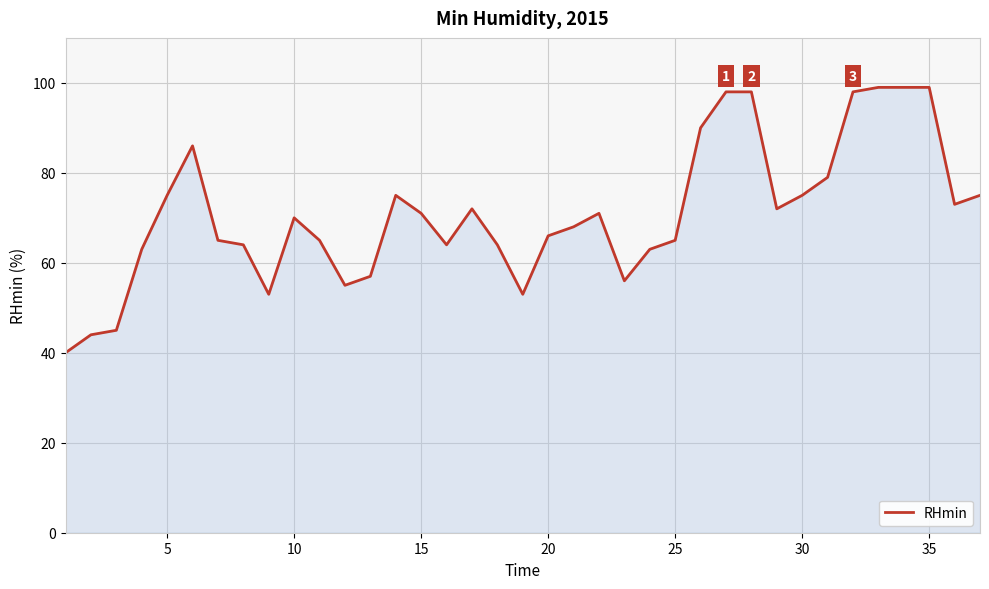

What is the greatest value displayed?

99